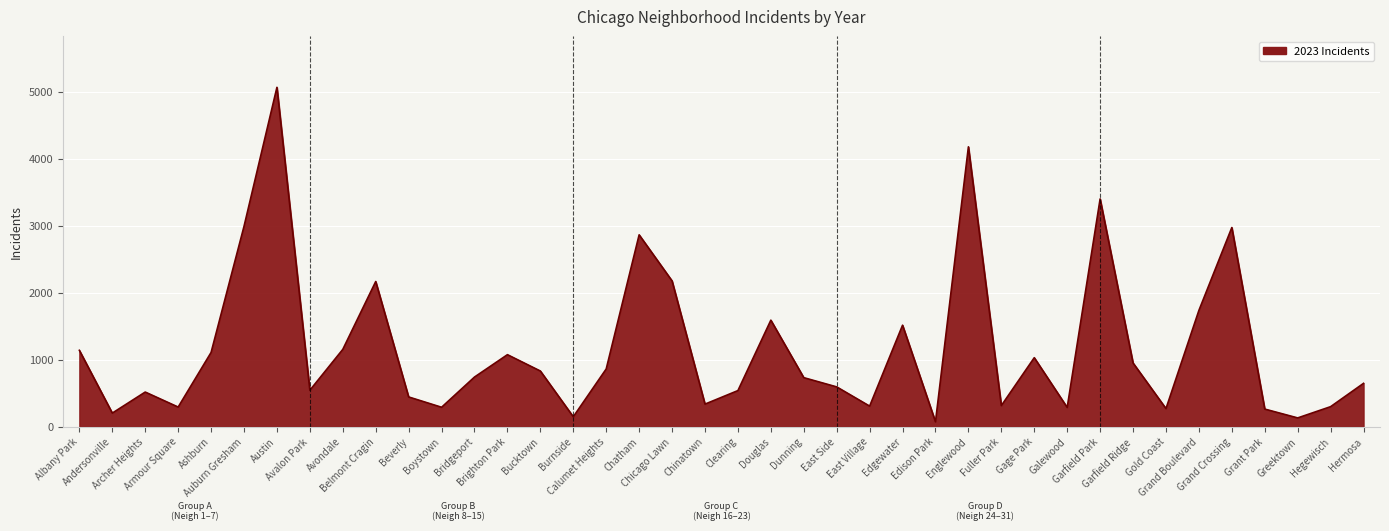

Does the chart display data point markers on the line(s)?

No